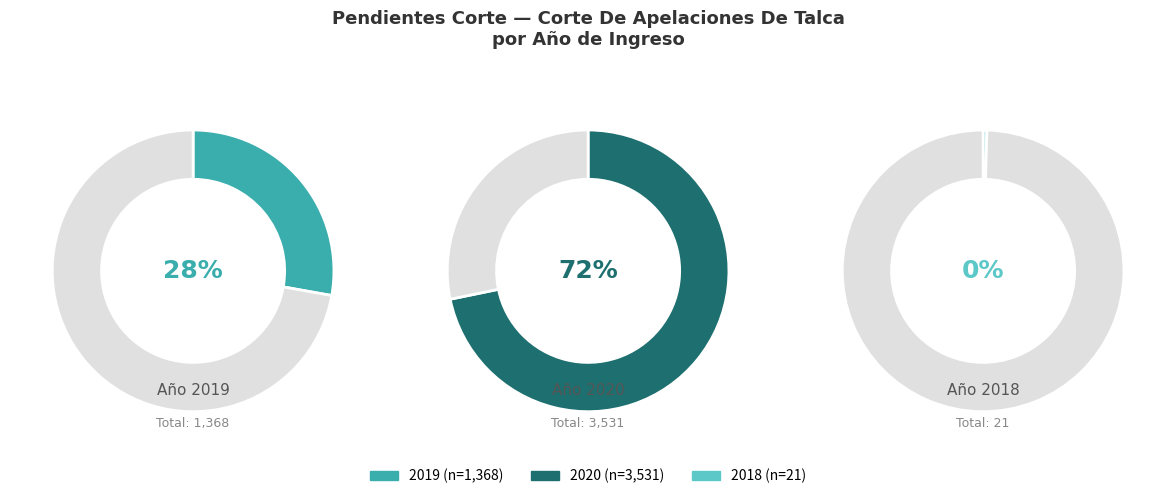

Rank the categories by value from lowest to highest.

2018, 2019, 2020